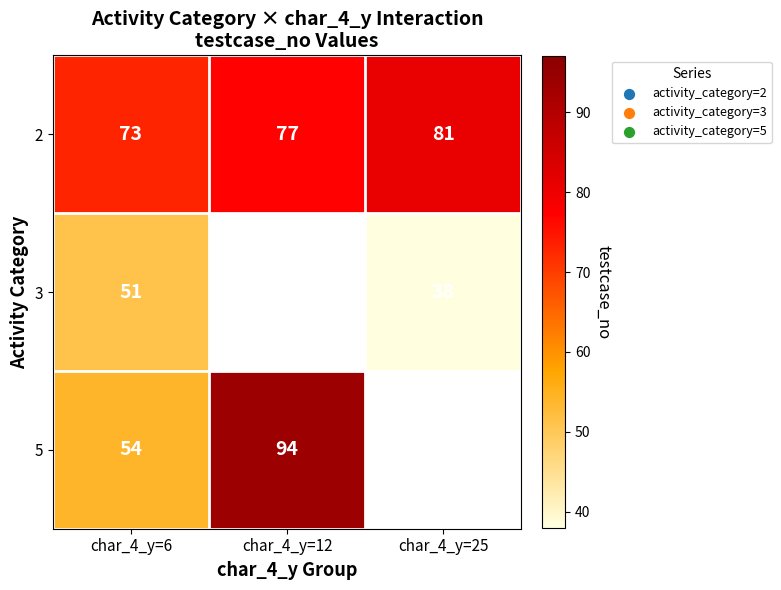

How many series are shown in this chart?

3